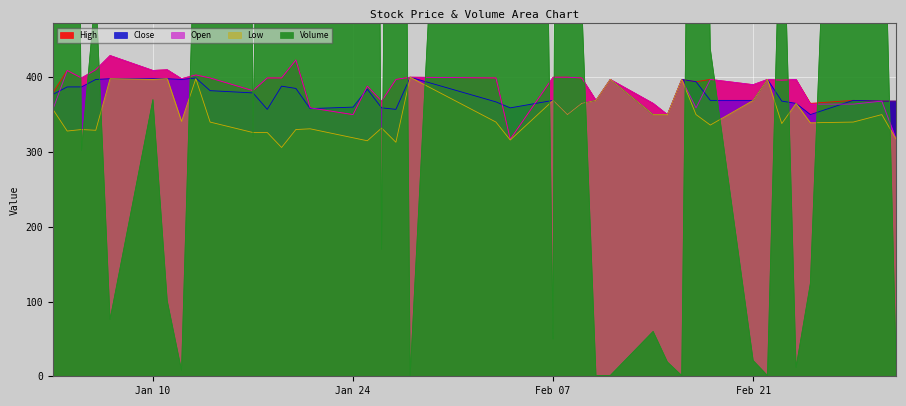

How many data points in Close are less than 369?

16